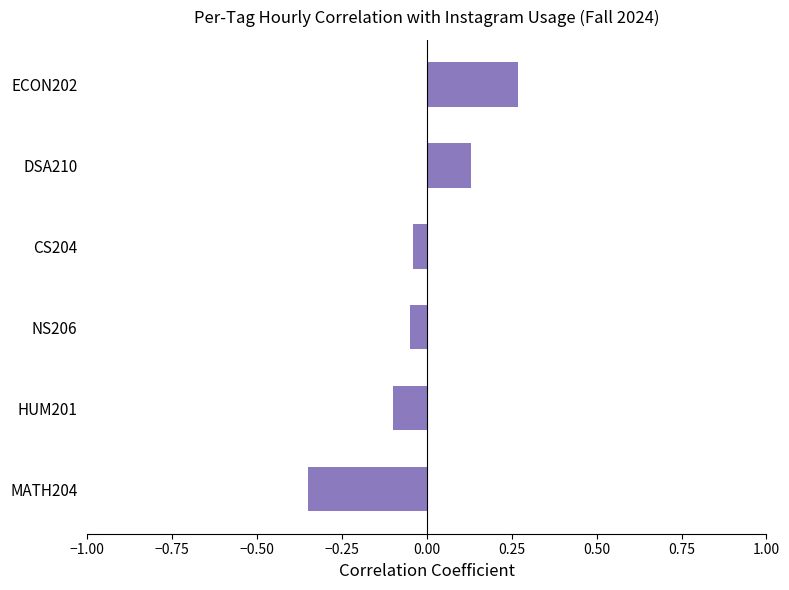

Which label corresponds to the smallest value in the chart?

MATH204